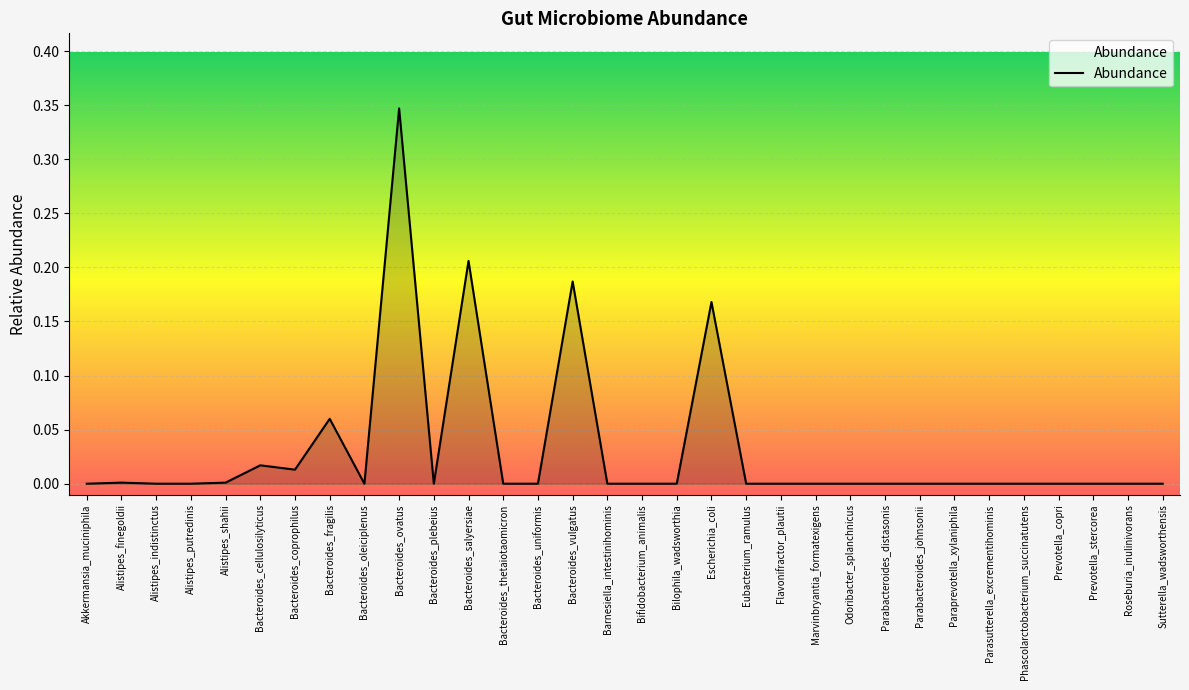

Is it true that the value at Bacteroides_cellulosilyticus is 0.0?

True